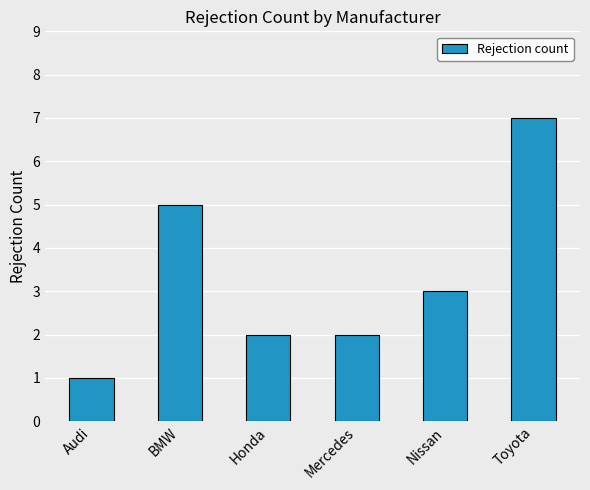

Which label corresponds to the smallest value in the chart?

Audi